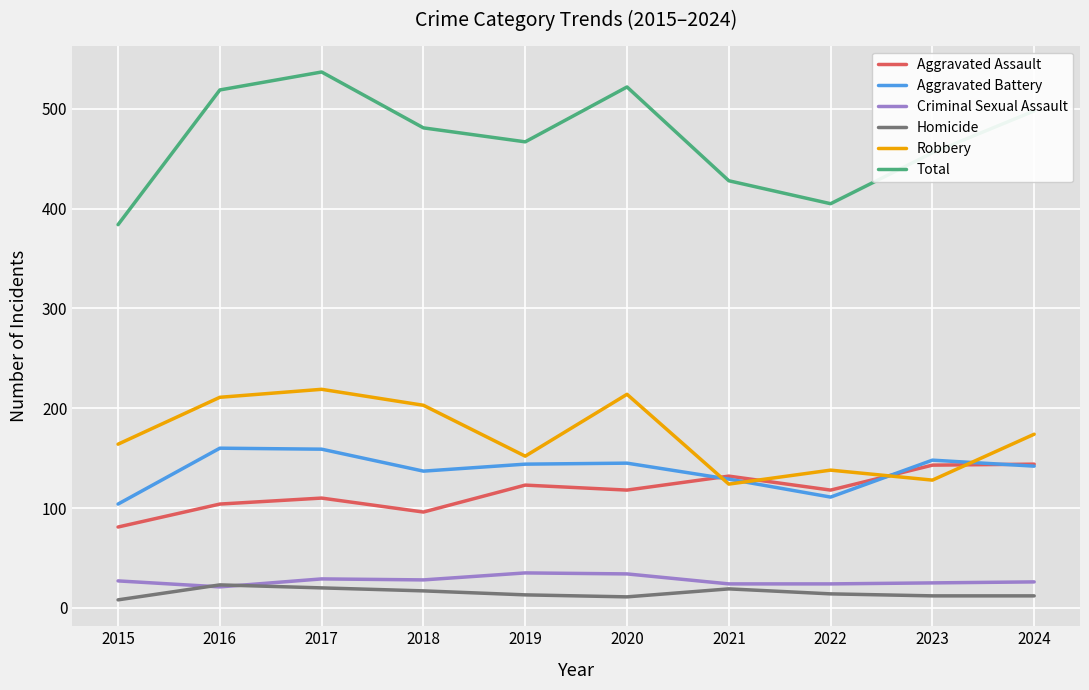

Rank the series at 2015 from lowest to highest value.

Homicide, Criminal Sexual Assault, Aggravated Assault, Aggravated Battery, Robbery, Total